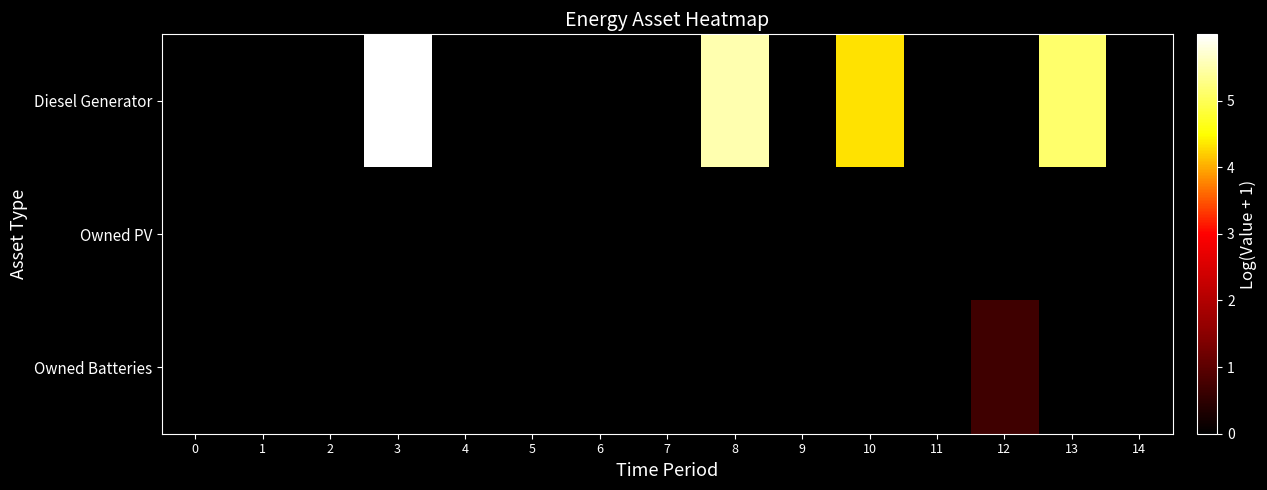

At how many categories does at least one series exceed 0?

5